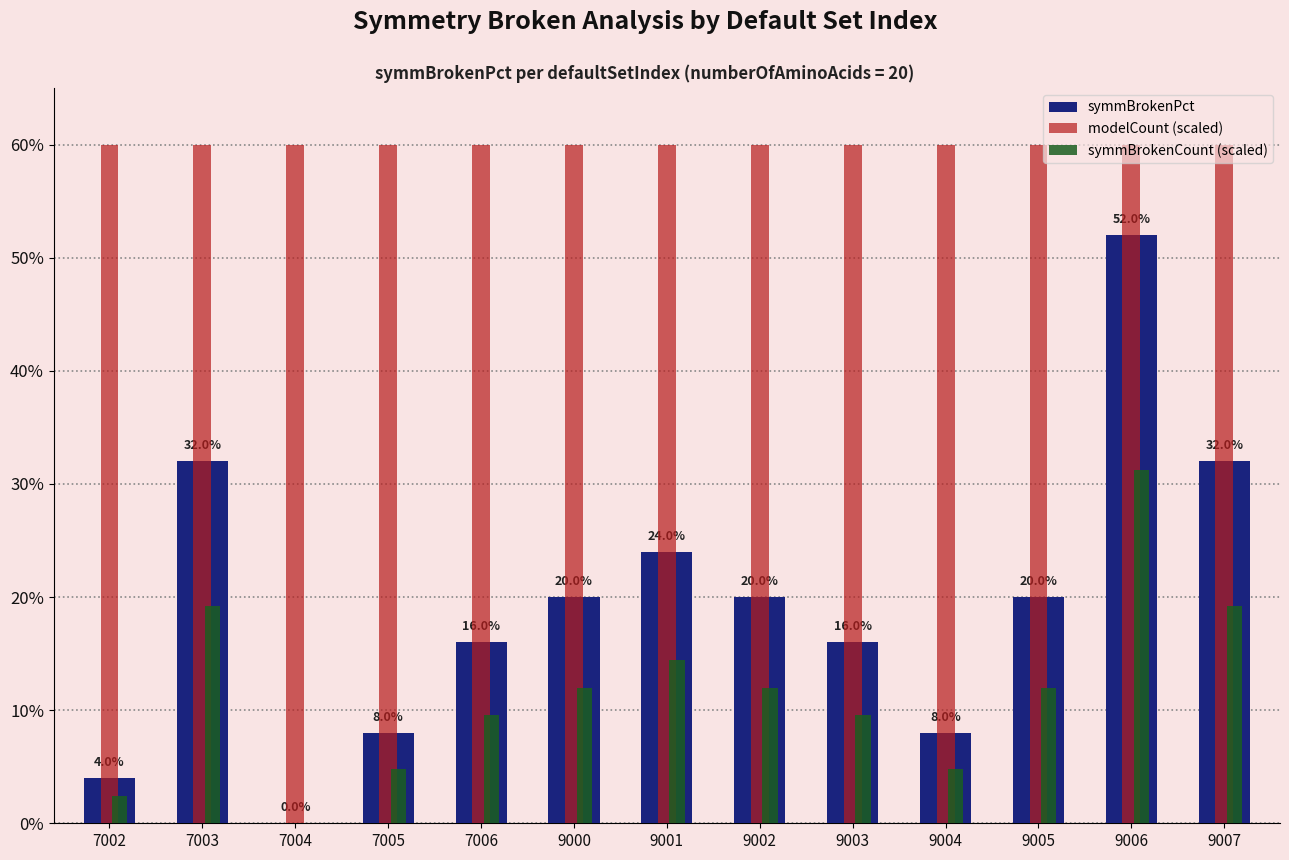

Reading right to left, transcribe all the data shown in this chart.

symmBrokenPct: 9007=0.3	9006=0.5	9005=0.2	9004=0.1	9003=0.2	9002=0.2	9001=0.2	9000=0.2	7006=0.2	7005=0.1	7004=0.0	7003=0.3	7002=0.0
modelCount (scaled): 9007=0.6	9006=0.6	9005=0.6	9004=0.6	9003=0.6	9002=0.6	9001=0.6	9000=0.6	7006=0.6	7005=0.6	7004=0.6	7003=0.6	7002=0.6
symmBrokenCount (scaled): 9007=0.2	9006=0.3	9005=0.1	9004=0.0	9003=0.1	9002=0.1	9001=0.1	9000=0.1	7006=0.1	7005=0.0	7004=0.0	7003=0.2	7002=0.0